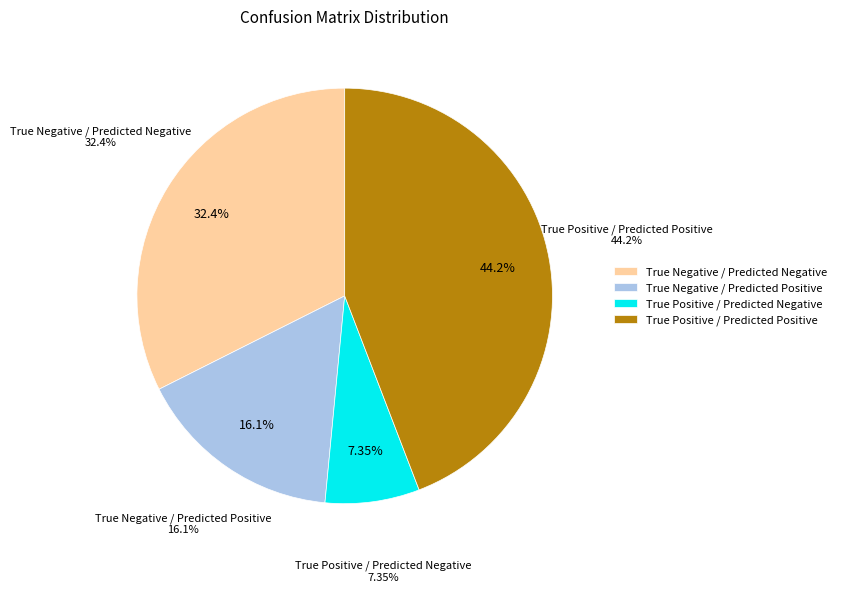

Do True Positive / Predicted Negative and True Positive / Predicted Positive together represent more than half of the pie?

Yes